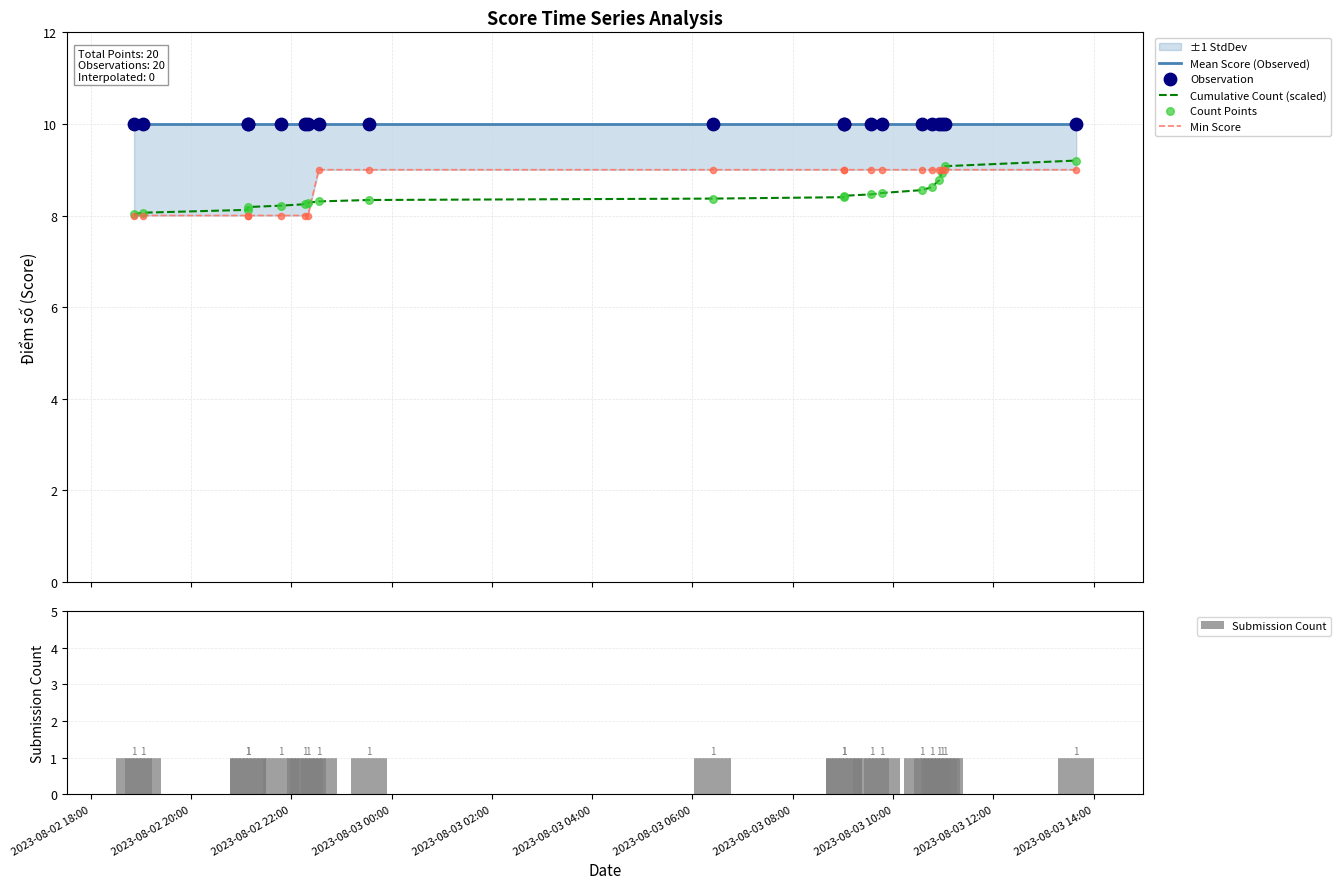

Which series contains the lowest Y value?

Submission Count